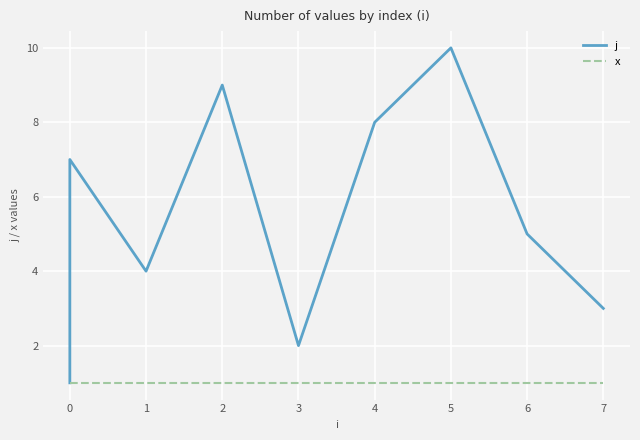

True or false: x and j intersect in this chart.

False